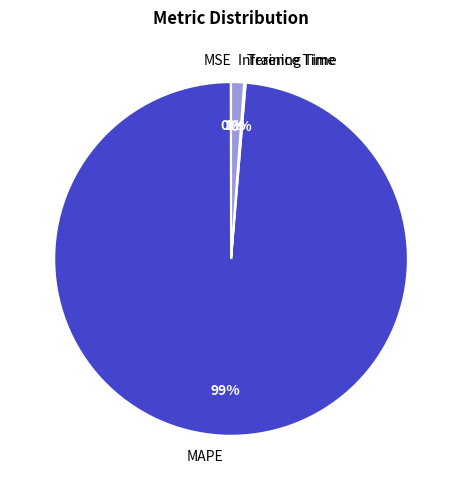

To the nearest percent, what percentage of the pie is Inference Time?

1%